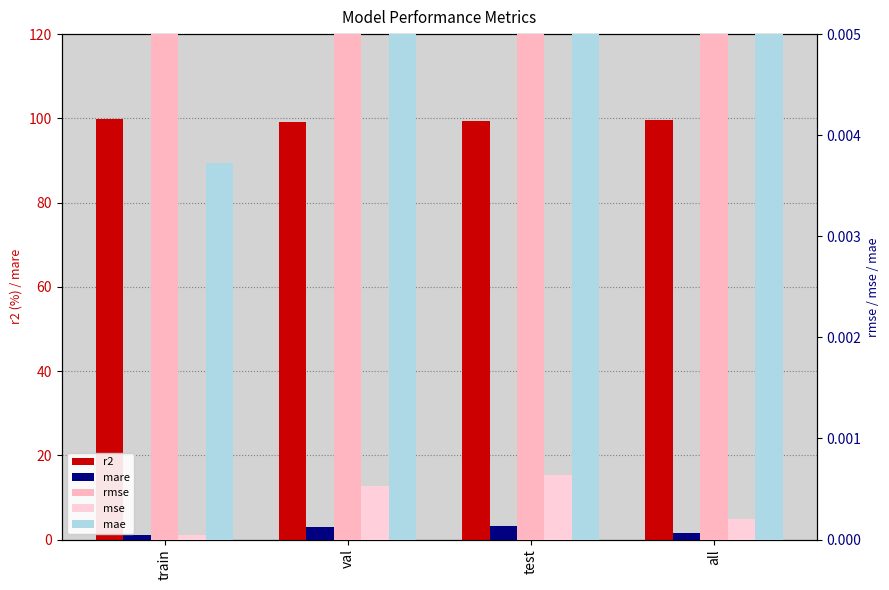

Between all and test, which is larger?

all